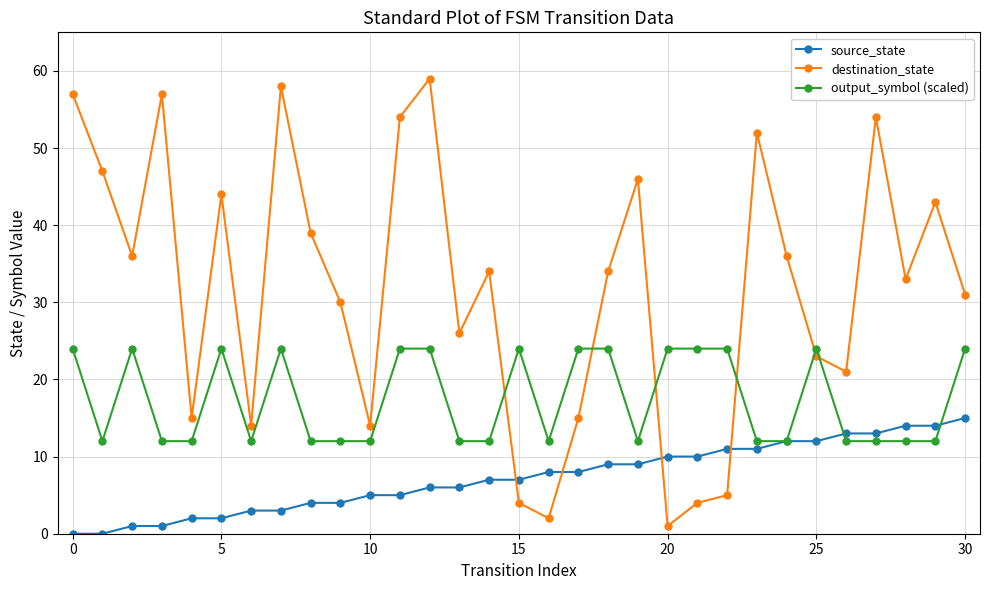

Which series has the largest total across all categories?

destination_state